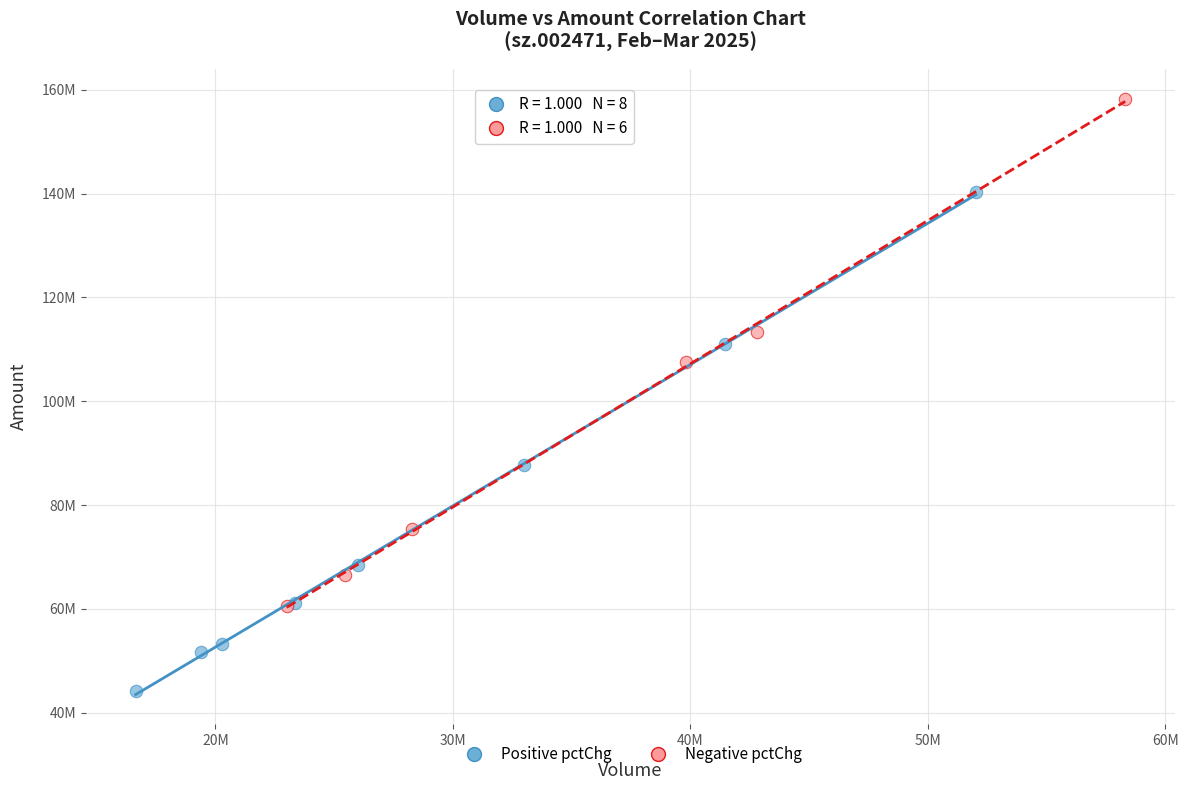

What are all the series names shown in the legend?

Positive pctChg, Negative pctChg